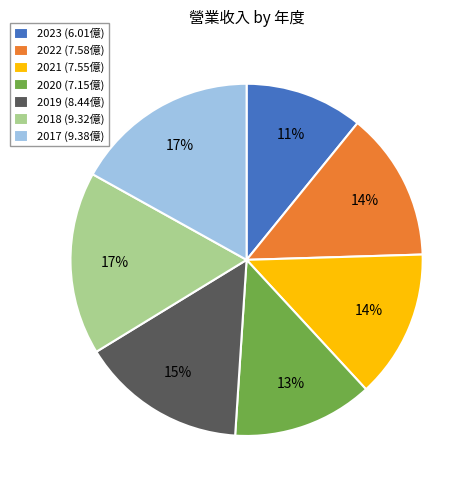

Is the sum of 2018 (9.32億) and 2019 (8.44億) greater than half?

No